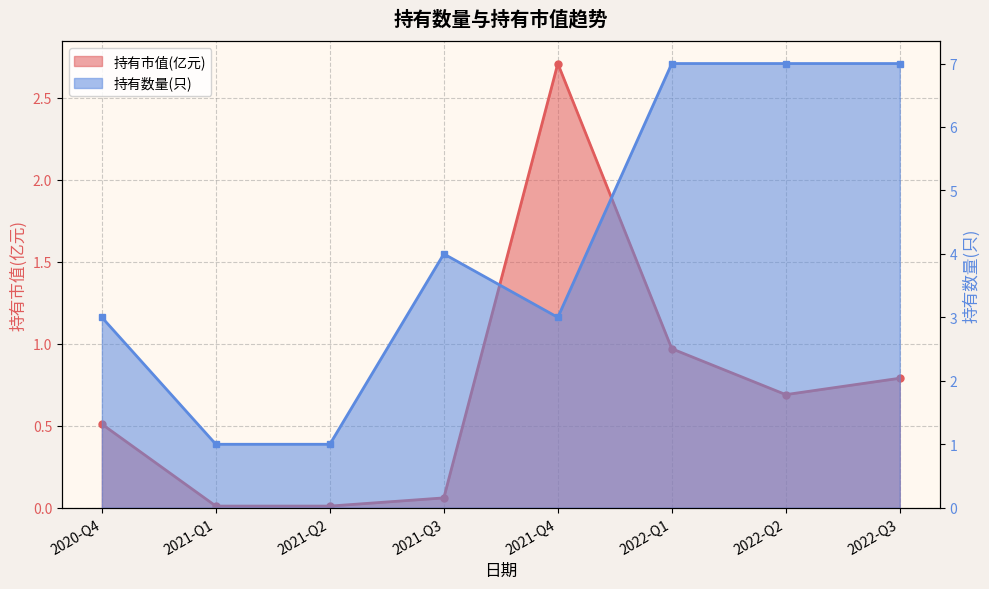

At which label is 持有市值(亿元) closest to 1?

2022-Q1